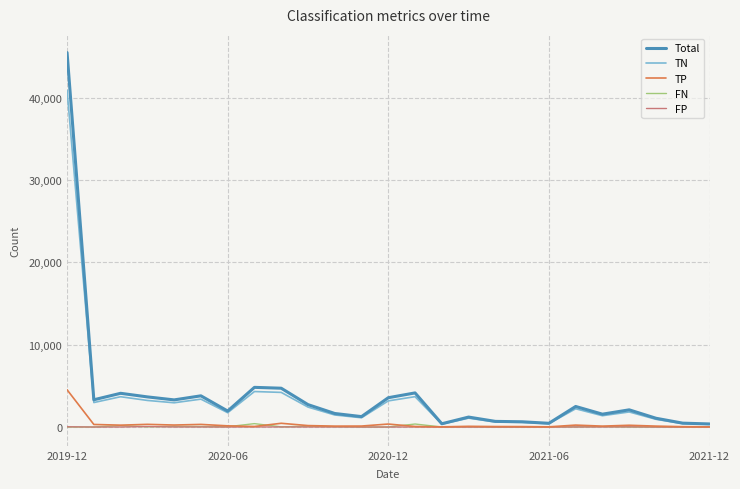

Which series has the widest spread of values?

Total